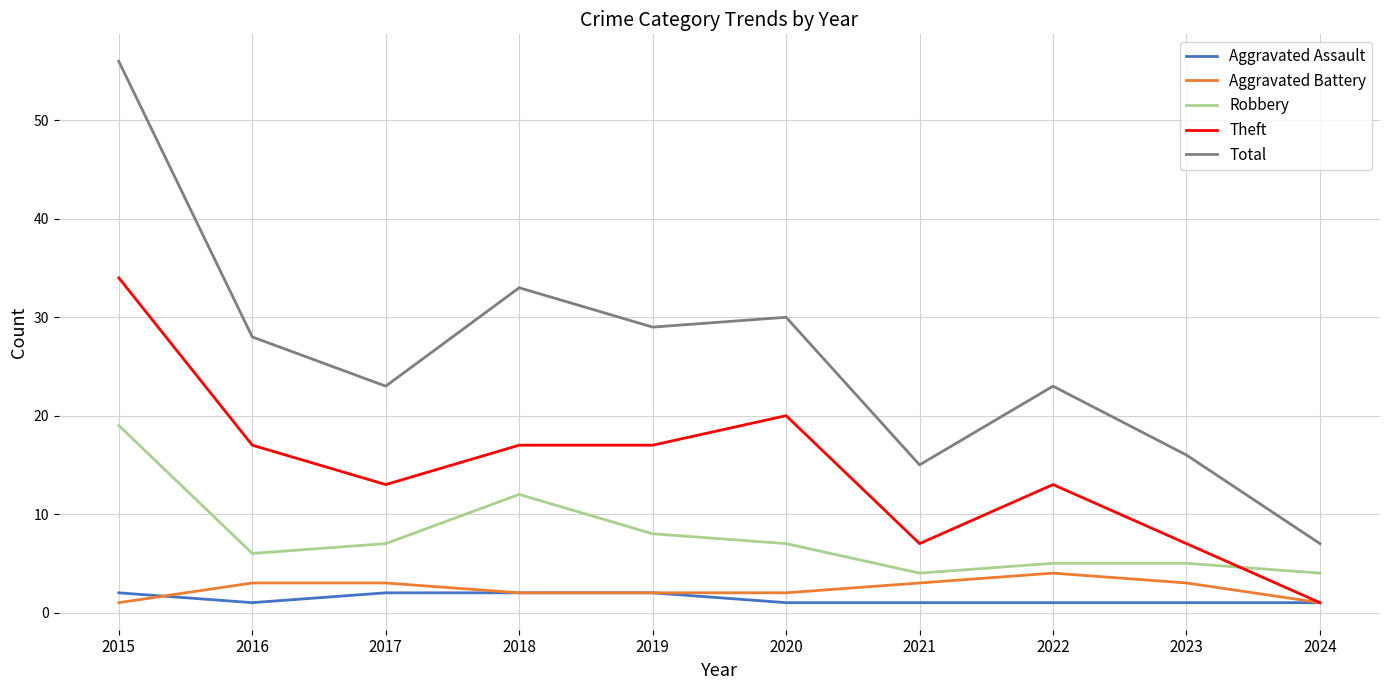

Reading right to left, what are all the values shown in this chart?

Aggravated Assault: 2024=1	2023=1	2022=1	2021=1	2020=1	2019=2	2018=2	2017=2	2016=1	2015=2
Aggravated Battery: 2024=1	2023=3	2022=4	2021=3	2020=2	2019=2	2018=2	2017=3	2016=3	2015=1
Robbery: 2024=4	2023=5	2022=5	2021=4	2020=7	2019=8	2018=12	2017=7	2016=6	2015=19
Theft: 2024=1	2023=7	2022=13	2021=7	2020=20	2019=17	2018=17	2017=13	2016=17	2015=34
Total: 2024=7	2023=16	2022=23	2021=15	2020=30	2019=29	2018=33	2017=23	2016=28	2015=56